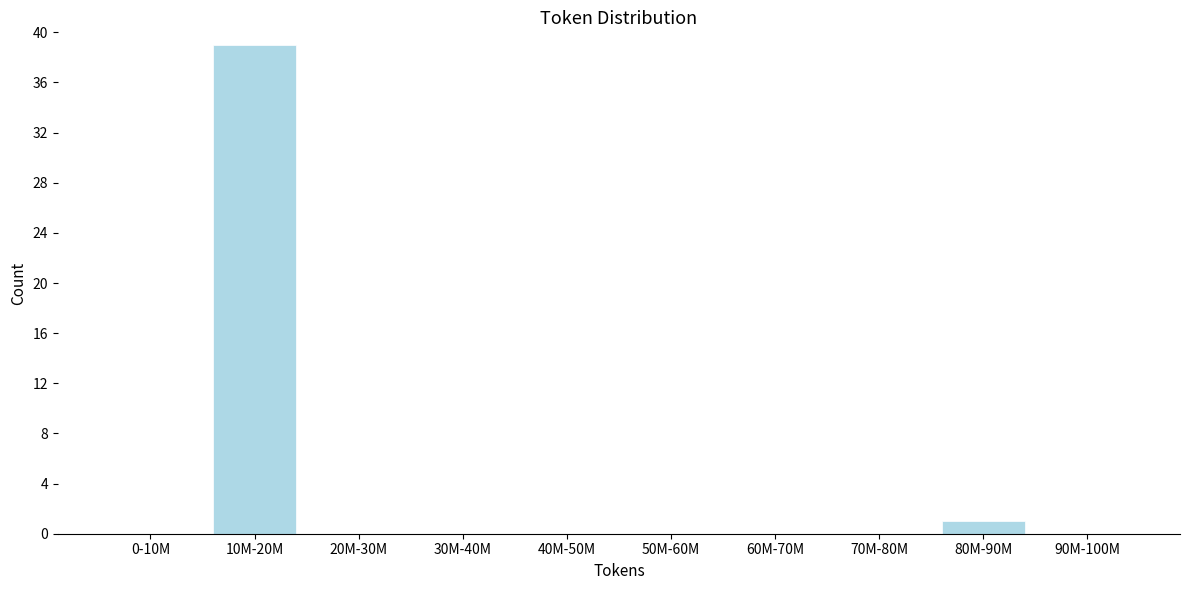

Reading left to right, extract all data points from this chart.

0-10M=0	10M-20M=39	20M-30M=0	30M-40M=0	40M-50M=0	50M-60M=0	60M-70M=0	70M-80M=0	80M-90M=1	90M-100M=0